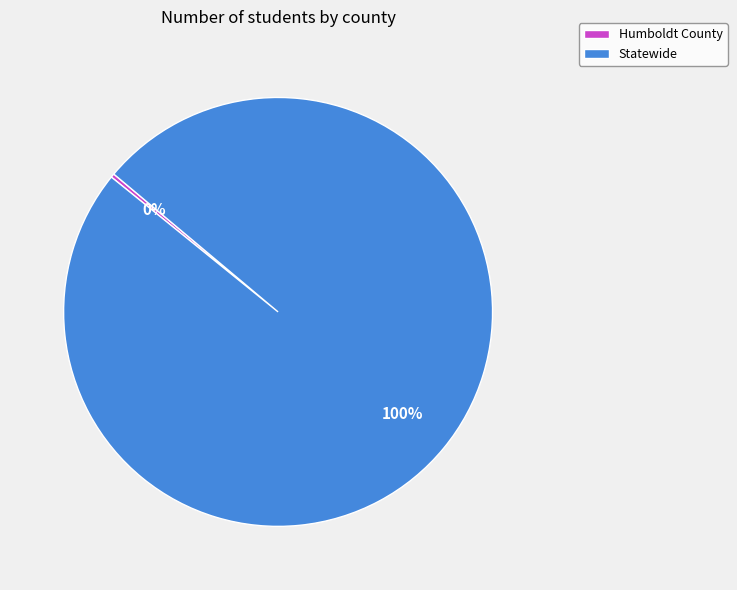

How many segments does this pie chart have?

2